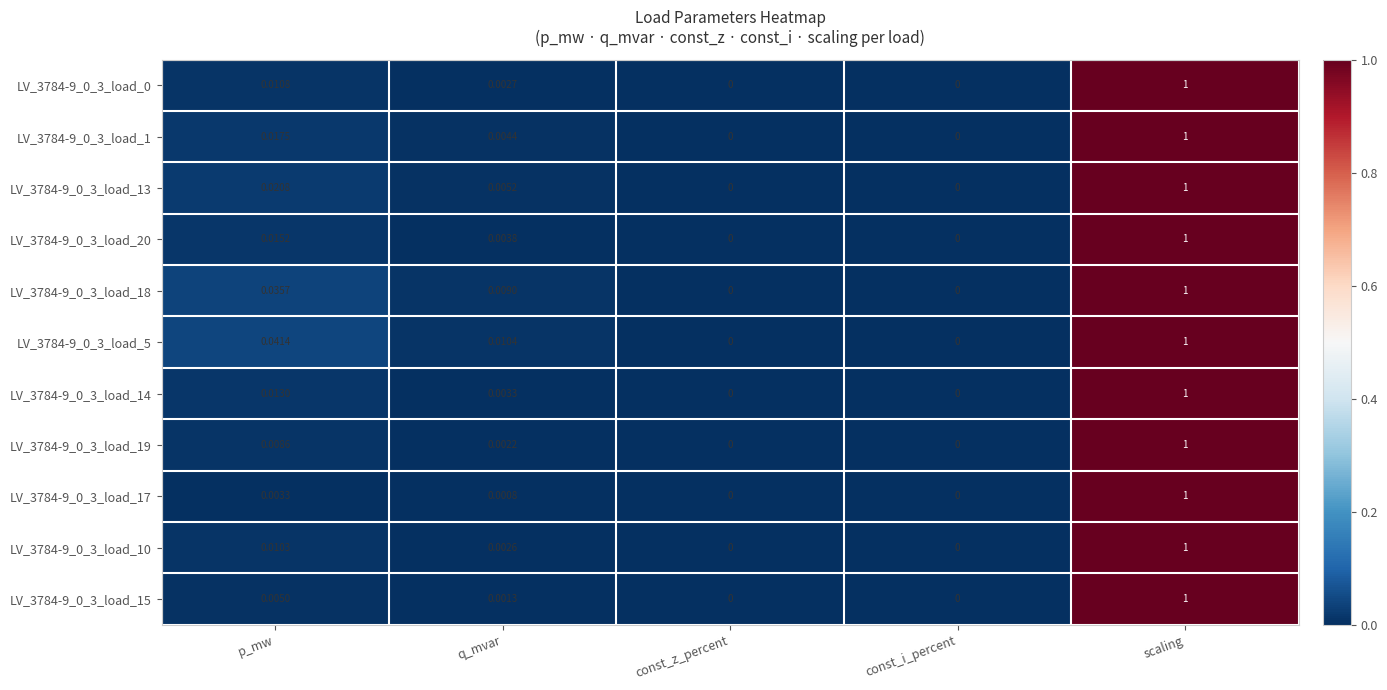

Which category has the highest value across all series?

scaling